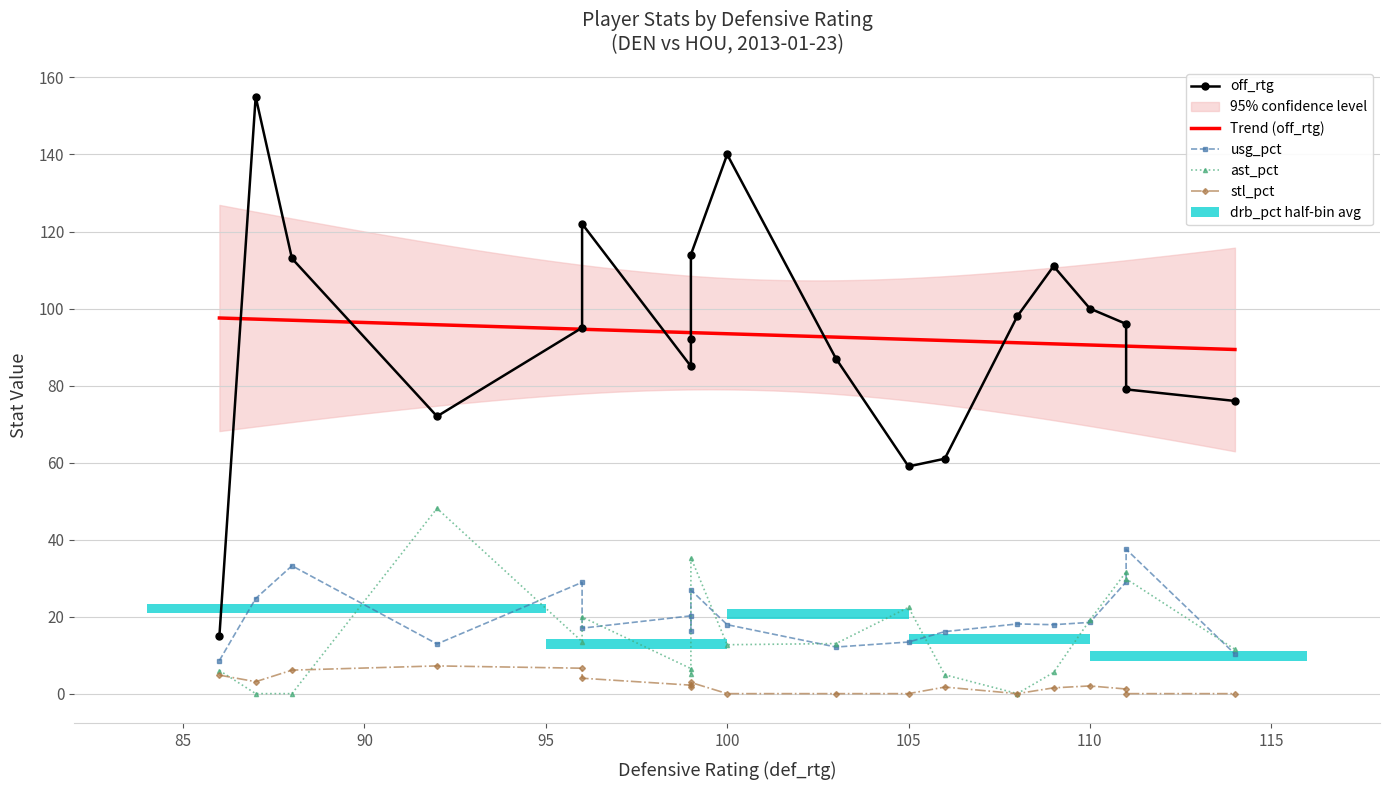

The off_rtg series shows 162.6 at def_rtg. True or false?

False